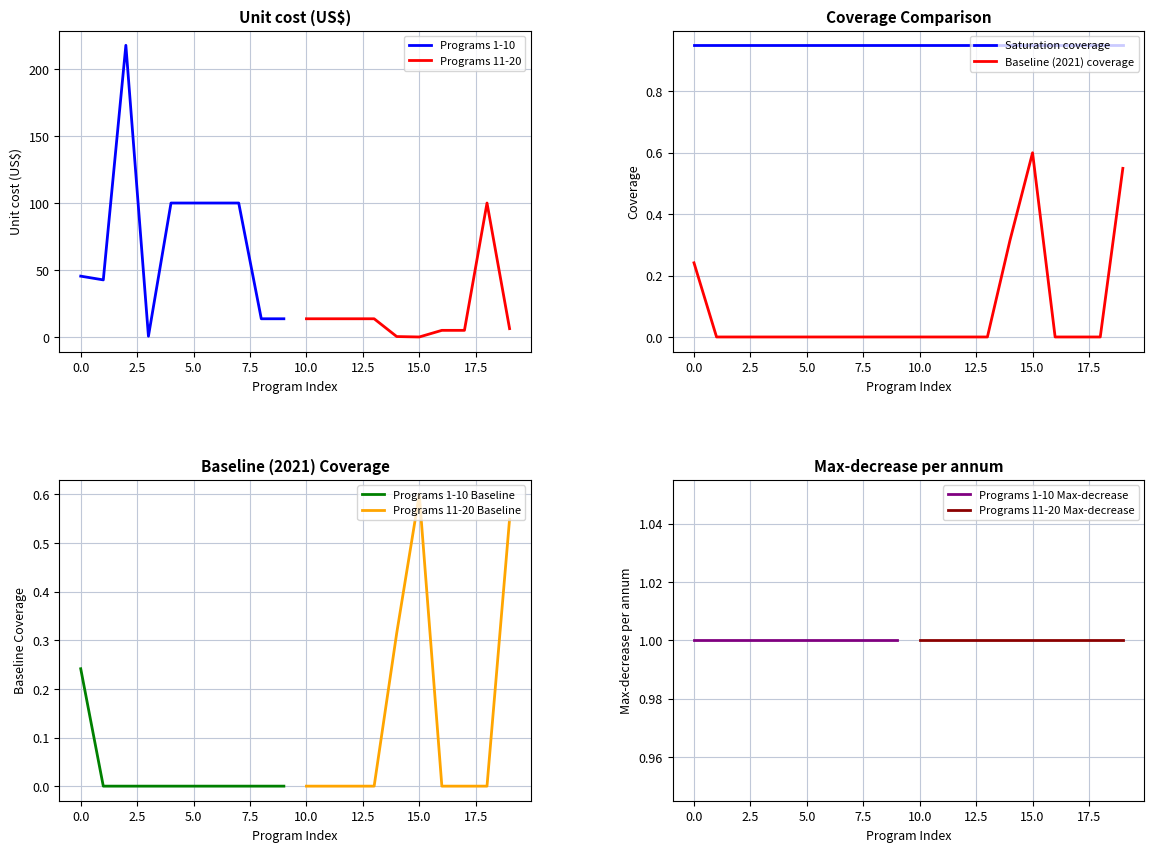

Reading left to right, extract all data points from this chart.

Unit cost (US$): 45.5	42.7	217.6	0.7	100.0	100.0	100.0	100.0	13.7	13.7	13.7	13.7	13.7	13.7	0.4	0.1	5.1	5.1	100.0	6.3
Baseline (2021) coverage: 0.2	0.0	0.0	0.0	0.0	0.0	0.0	0.0	0.0	0.0	0.0	0.0	0.0	0.0	0.3	0.6	0.0	0.0	0.0	0.5
Saturation coverage: 0.9	0.9	0.9	0.9	0.9	0.9	0.9	0.9	0.9	0.9	0.9	0.9	0.9	0.9	0.9	0.9	0.9	0.9	0.9	0.9
Max-decrease per annum: 1.0	1.0	1.0	1.0	1.0	1.0	1.0	1.0	1.0	1.0	1.0	1.0	1.0	1.0	1.0	1.0	1.0	1.0	1.0	1.0